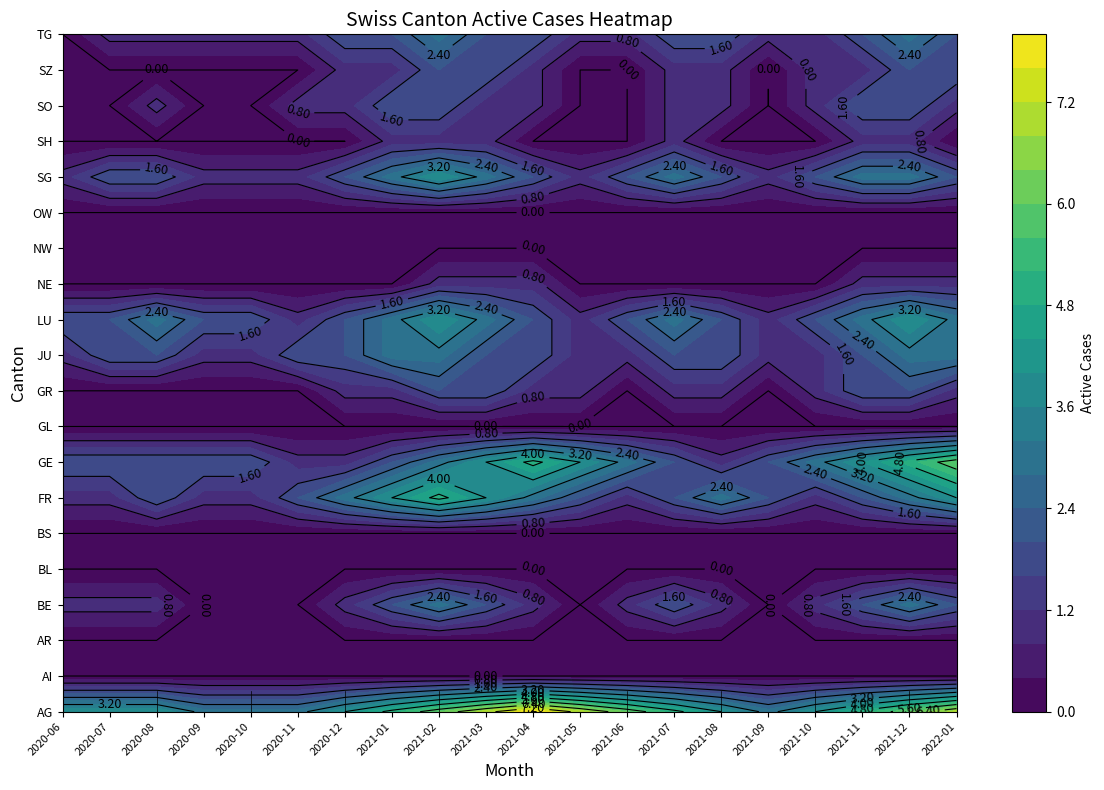

Reading left to right, list all the values displayed in this chart.

AG: 4	4	4	3	3	3	4	5	6	7	8	7	6	5	4	3	4	5	6	7
AI: 0	0	0	0	0	0	0	0	0	0	0	0	0	0	0	0	0	0	0	0
AR: 0	0	0	0	0	0	0	0	0	0	0	0	0	0	0	0	0	0	0	0
BE: 1	1	1	0	0	0	1	2	3	2	1	0	1	2	1	0	1	2	3	2
BL: 0	0	0	0	0	0	0	0	0	0	0	0	0	0	0	0	0	0	0	0
BS: 0	0	0	0	0	0	0	0	0	0	0	0	0	0	0	0	0	0	0	0
FR: 1	1	2	1	1	2	3	4	5	4	3	2	1	2	3	2	1	2	3	4
GE: 2	2	2	2	2	1	1	2	3	4	5	4	3	2	1	2	3	4	5	6
GL: 0	0	0	0	0	0	0	0	0	0	0	0	0	0	0	0	0	0	0	0
GR: 0	0	0	0	0	0	1	1	2	2	1	1	0	1	1	0	1	2	2	1
JU: 1	2	2	1	1	2	2	3	3	2	2	1	1	2	2	1	1	2	3	3
LU: 2	2	3	2	2	1	2	3	4	3	2	1	2	3	2	1	2	3	4	3
NE: 0	0	0	0	0	0	0	0	1	1	1	0	0	0	0	0	0	1	1	1
NW: 0	0	0	0	0	0	0	0	0	0	0	0	0	0	0	0	0	0	0	0
OW: 0	0	0	0	0	0	0	0	0	0	0	0	0	0	0	0	0	0	0	0
SG: 1	2	2	1	1	1	2	3	4	3	2	1	2	3	2	1	2	3	3	2
SH: 0	0	0	0	0	0	0	1	1	1	0	0	0	1	0	0	0	1	1	0
SO: 0	0	1	0	0	1	1	2	2	1	1	0	0	1	1	0	1	2	2	1
SZ: 0	0	0	0	0	0	1	1	2	2	1	0	0	1	1	0	1	1	2	2
TG: 0	1	1	1	1	1	2	2	3	2	2	1	1	2	2	1	1	2	3	2